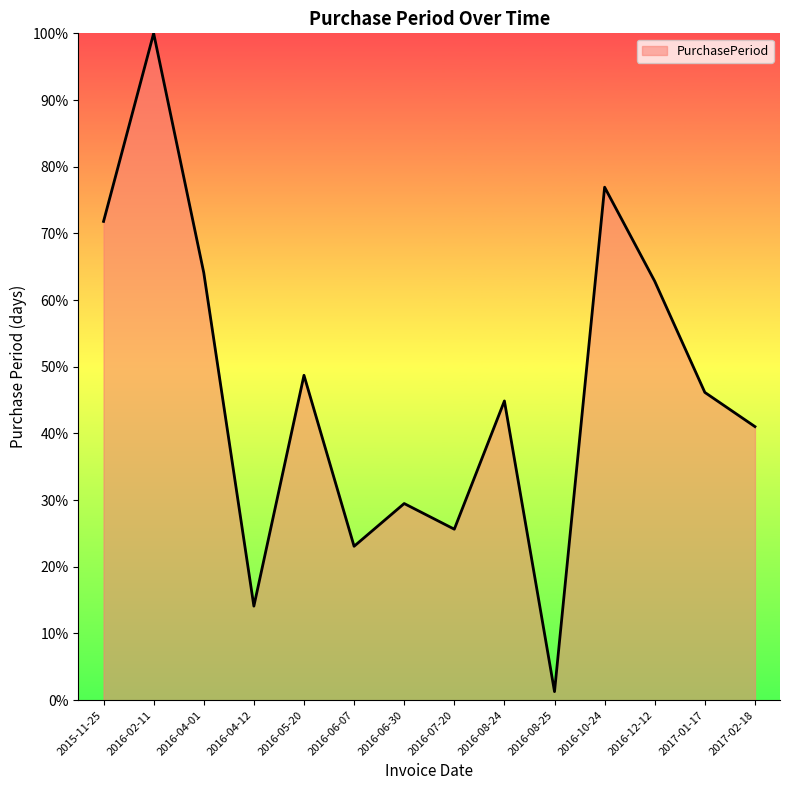

At which category does the chart reach its minimum across all series?

2016-08-25